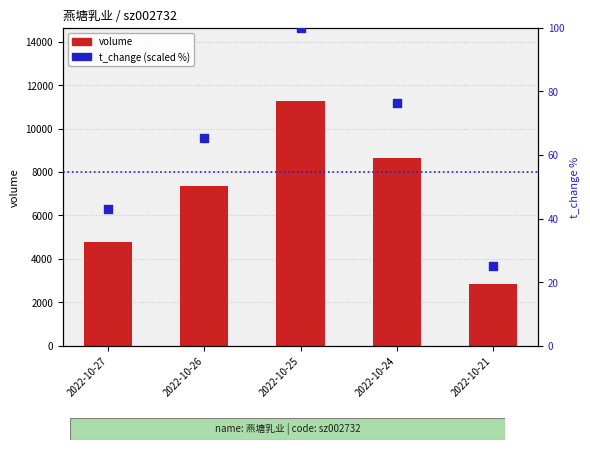

What are all the series names shown in the legend?

volume, t_change (scaled %)